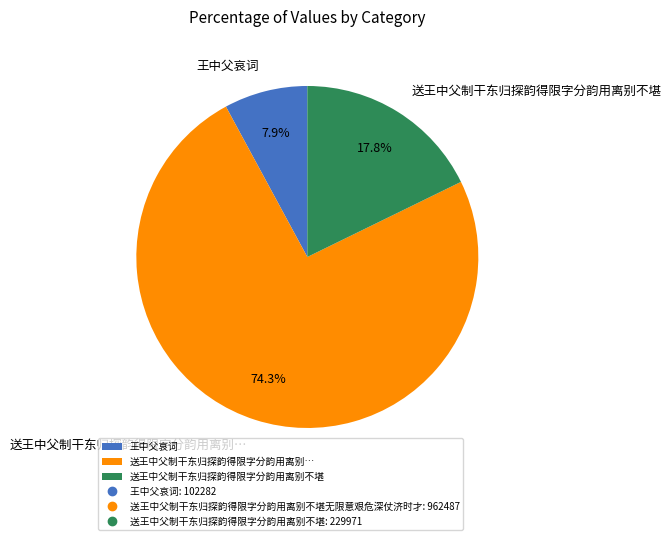

Between 王中父哀词 and 送王中父制干东归探韵得限字分韵用离别不堪, which is larger?

送王中父制干东归探韵得限字分韵用离别不堪